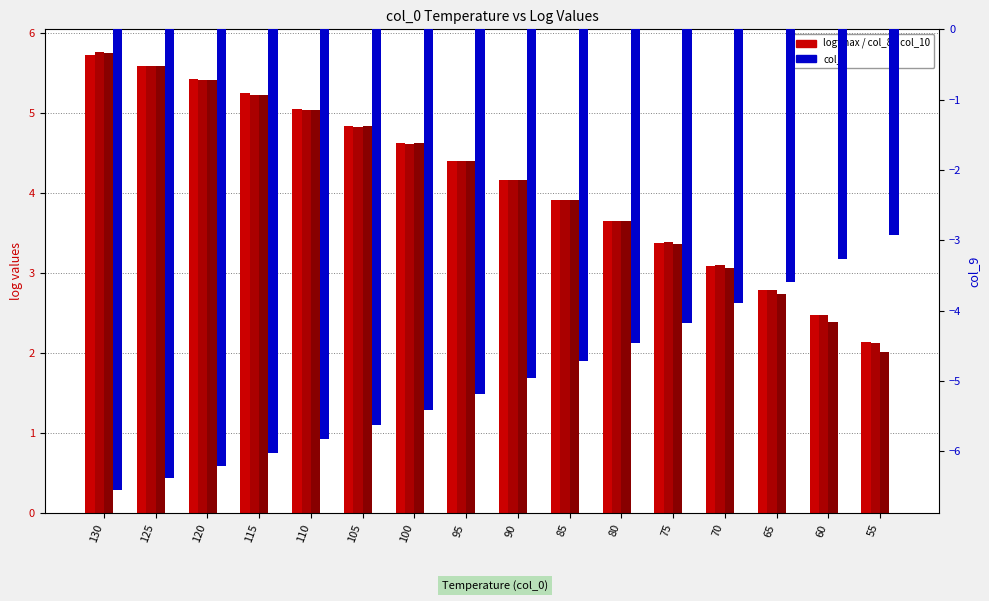

How many values in the col_8 series exceed 4?

9